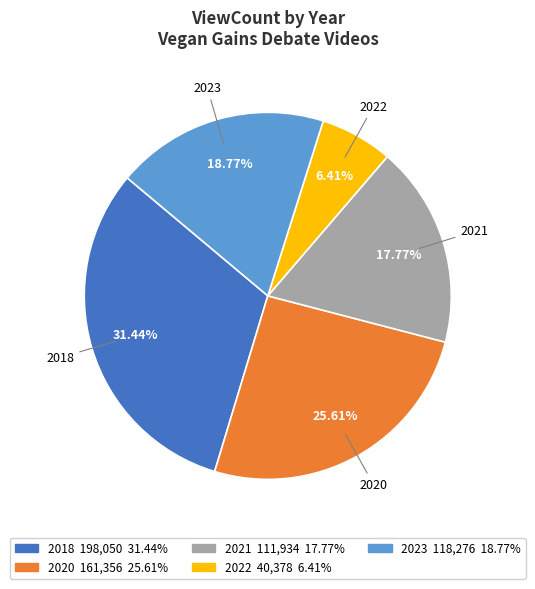

Is there any slice that represents more than half of the pie?

No